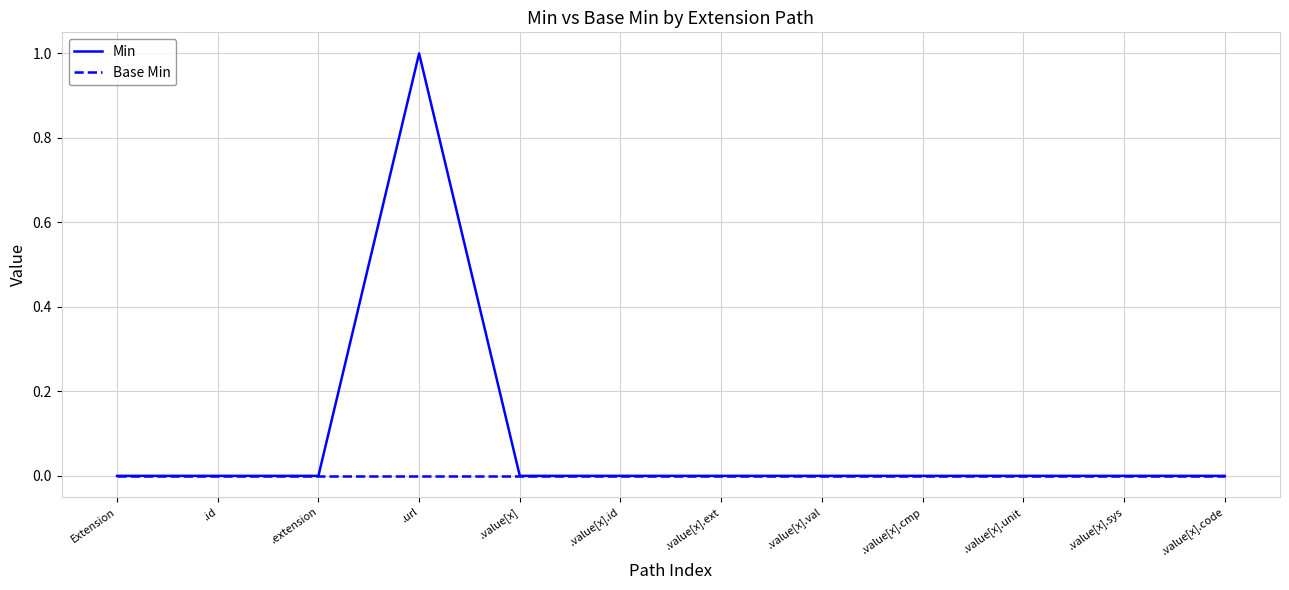

What position from the right is .value[x].val?

5